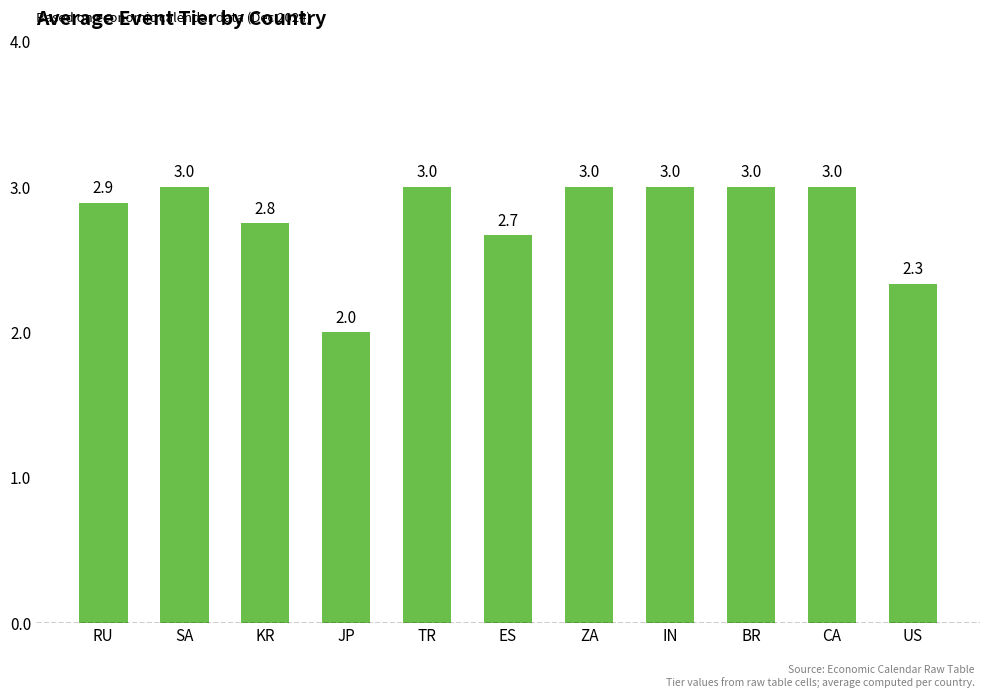

Count the values in the range 2 to 3.

11